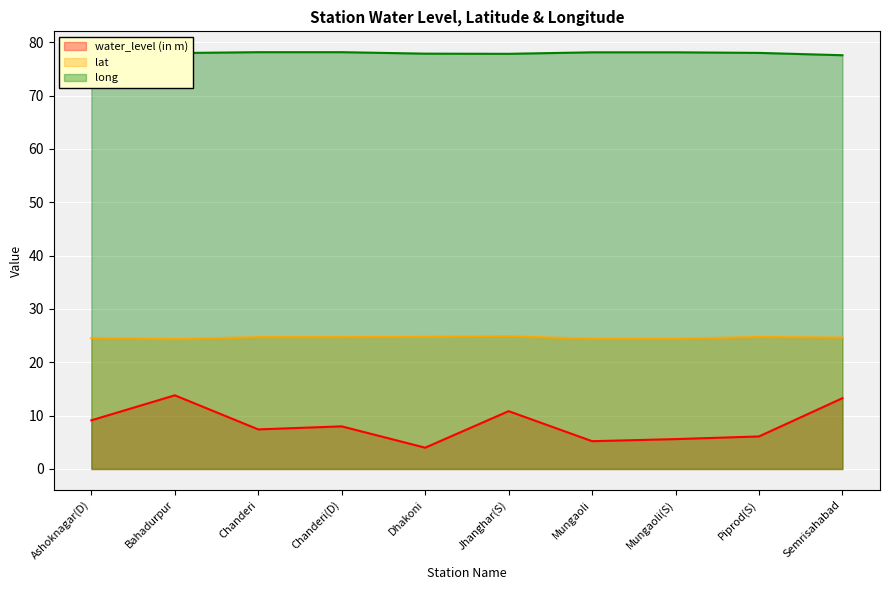

Is the value of lat at Chanderi greater than the value of water_level (in m) at Mungaoli(S)?

Yes